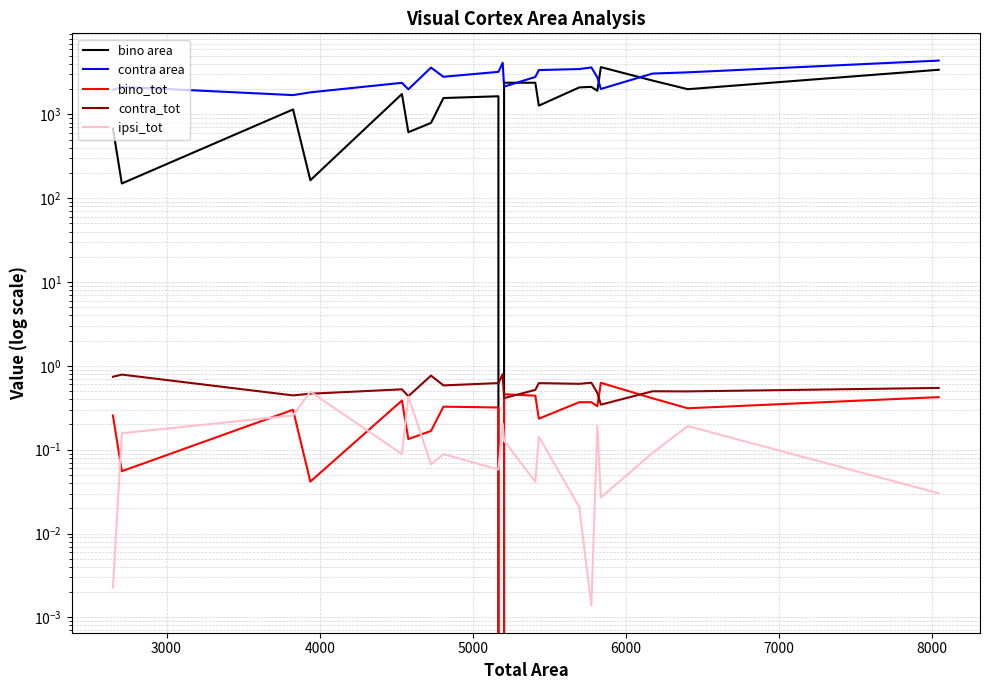

How many lines are shown in the chart?

5